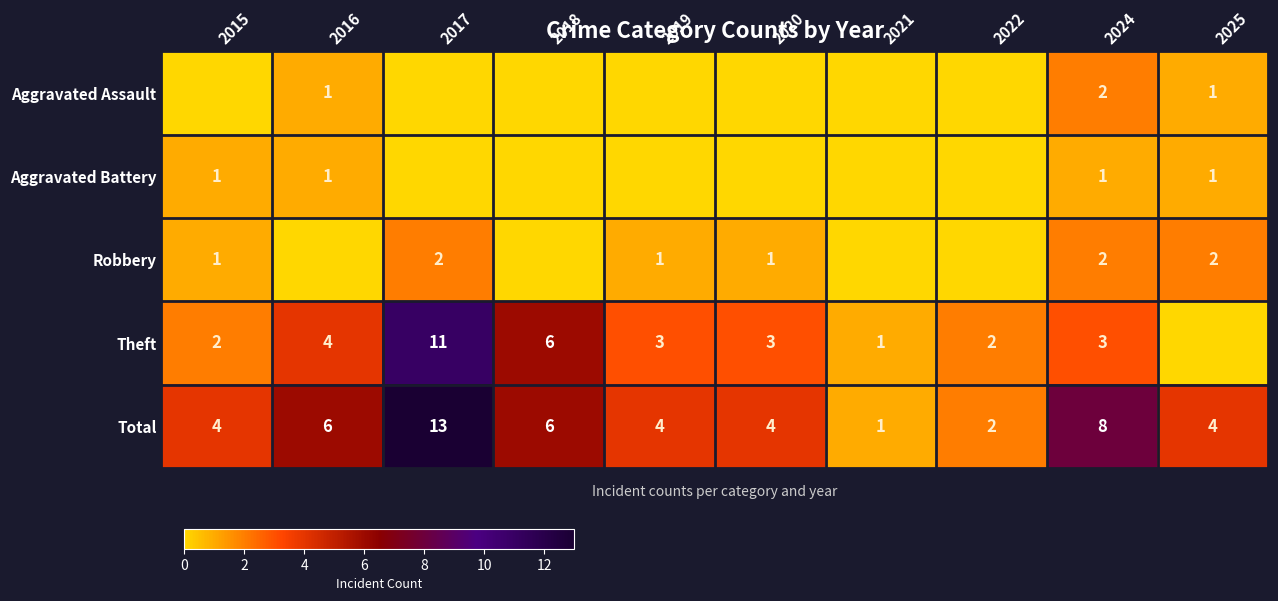

Count the Total values in the range 4 to 6.

6